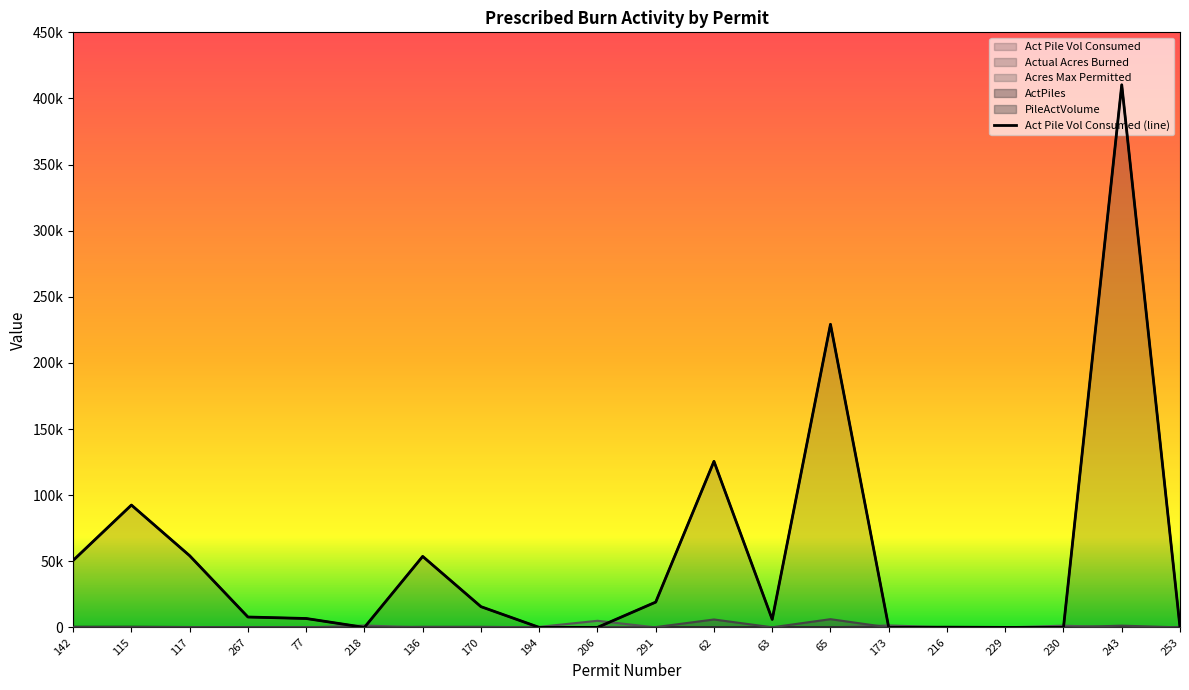

What is the average value of the Actual Acres Burned series?

11